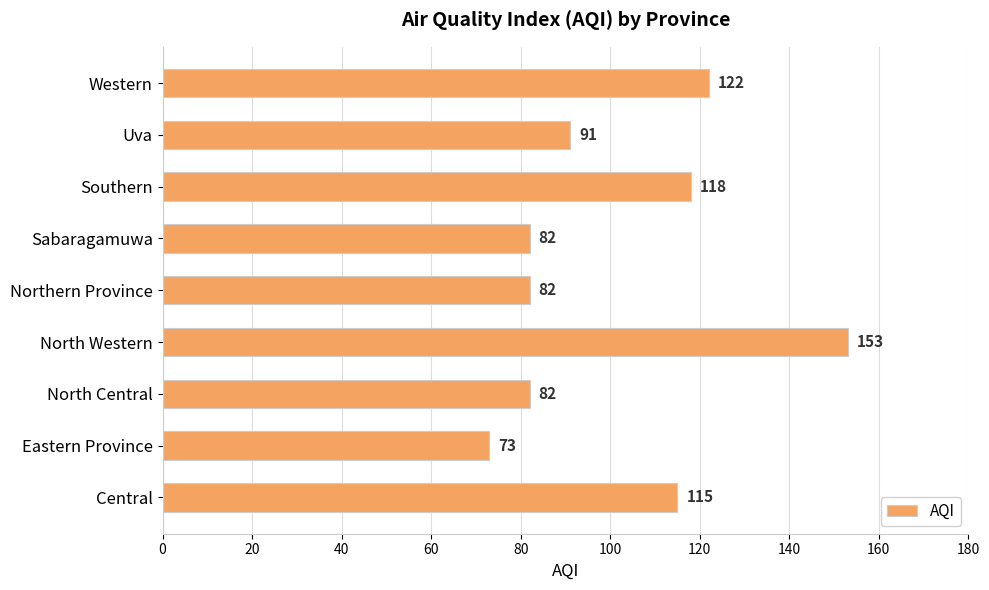

The chart shows a value of 82 at Northern Province. True or false?

True